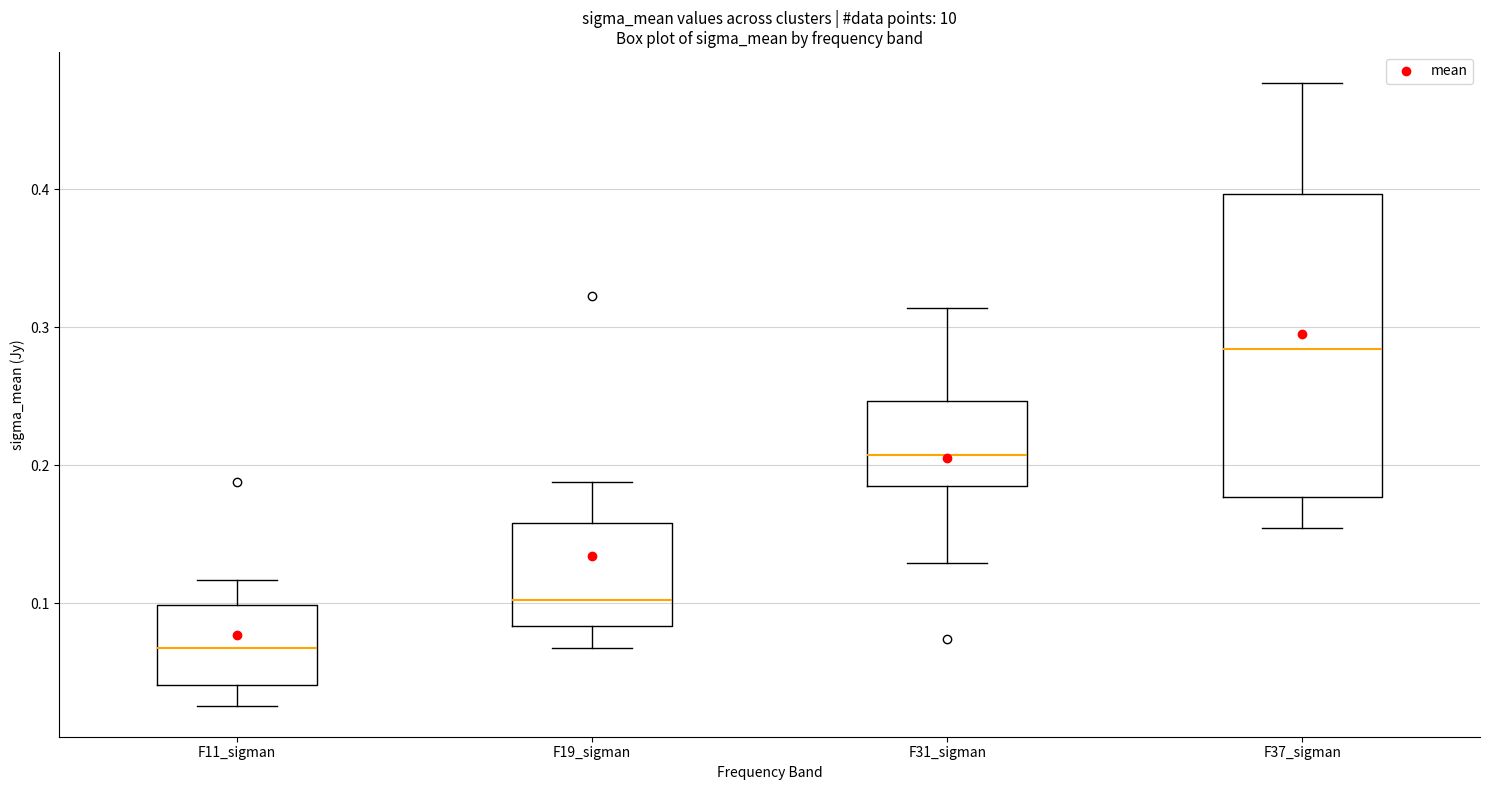

Comparing the boxes themselves (not the whiskers), which one is the tallest?

F37_sigman